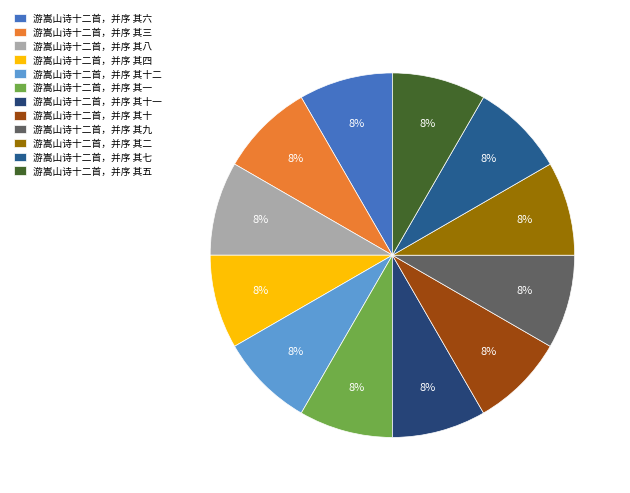

Count the number of slices in the pie.

12